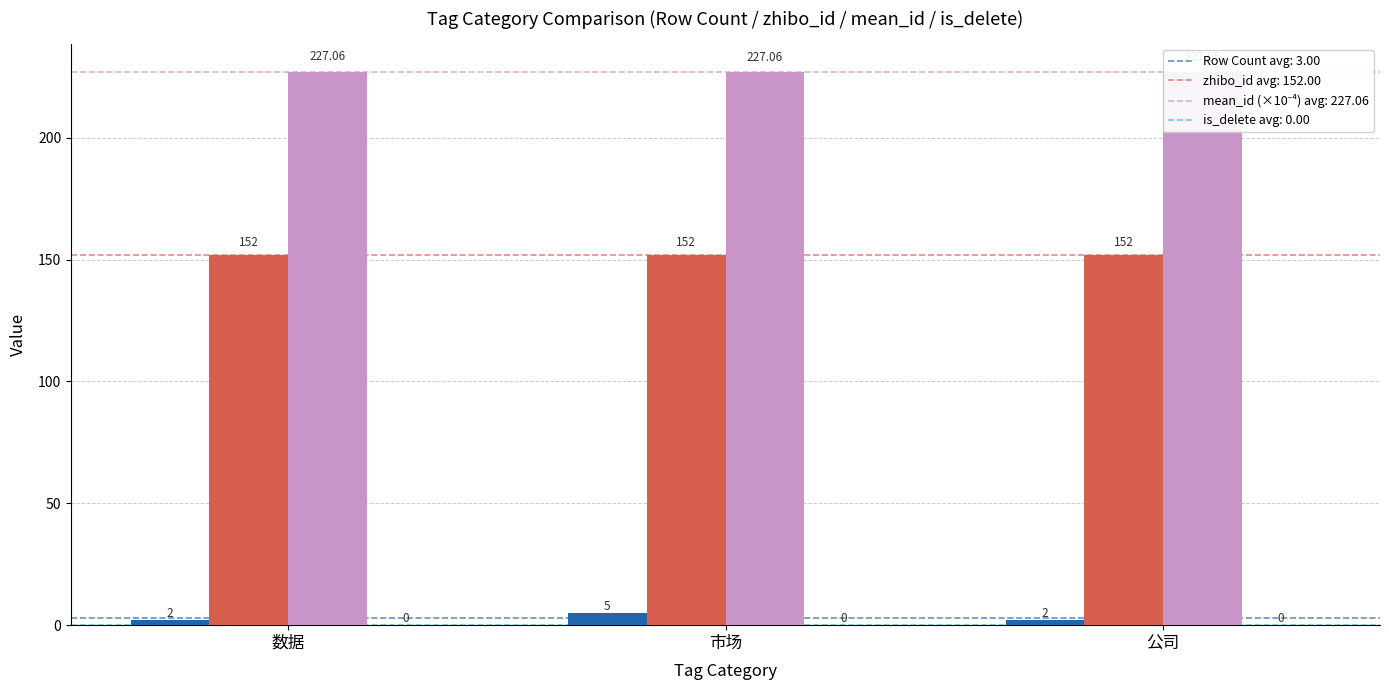

Reading right to left, extract all data points from this chart.

Row Count: 2.0	5.0	2.0
zhibo_id: 152.0	152.0	152.0
mean_id (×10⁻⁴): 227.1	227.1	227.1
is_delete: 0.0	0.0	0.0